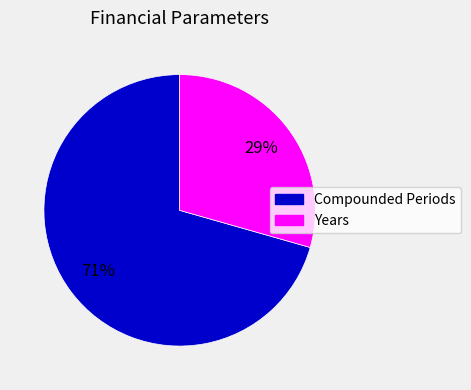

To the nearest percent, what is the average slice percentage?

50%